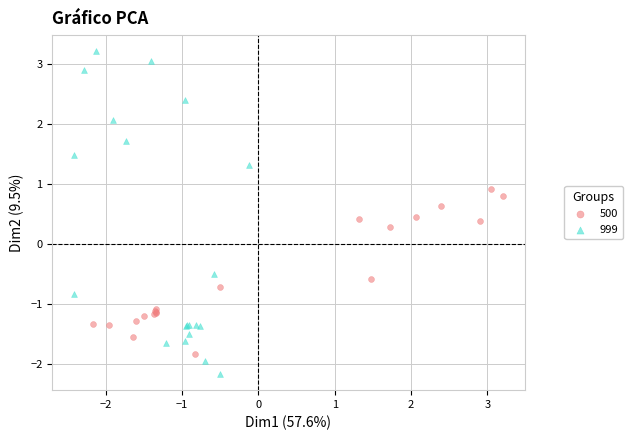

Which series contains the lowest Y value?

999